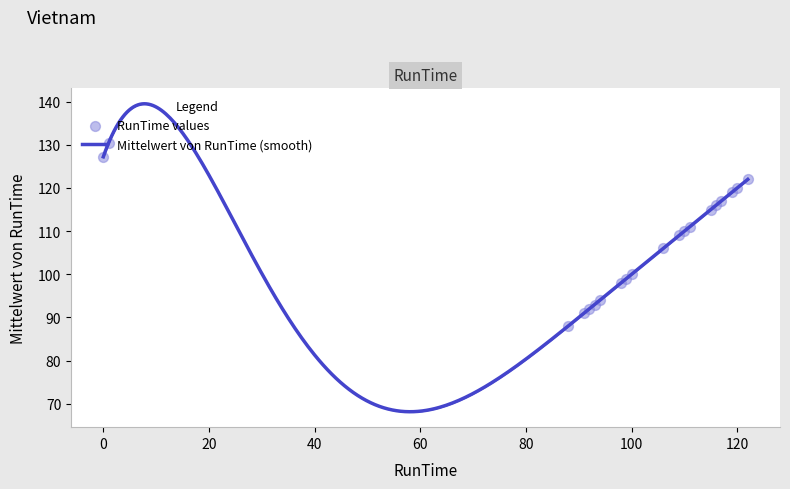

What is the ratio of the value at 100 to the value at 91?

1.1